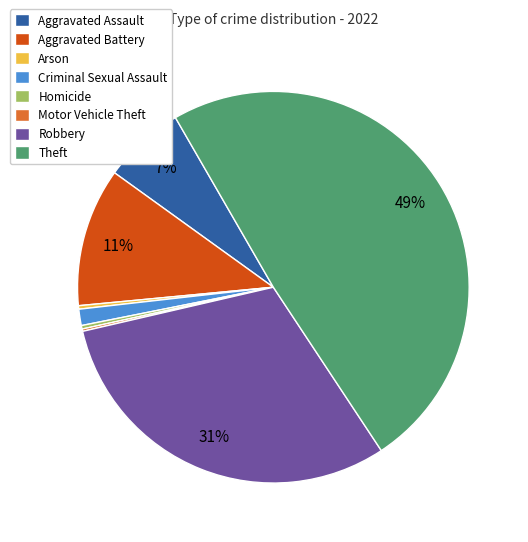

Between Aggravated Battery and Theft, which is larger?

Theft